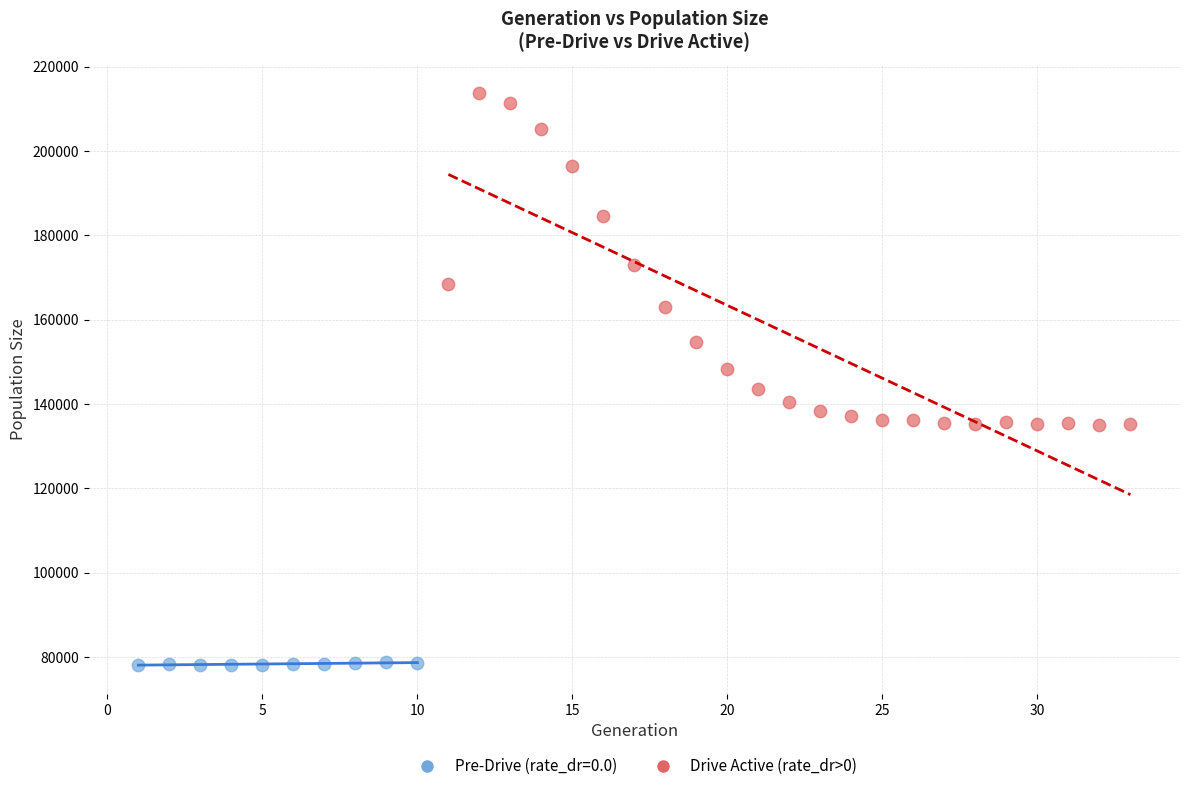

Which series has the largest Y range (max minus min)?

Drive Active (rate_dr>0)